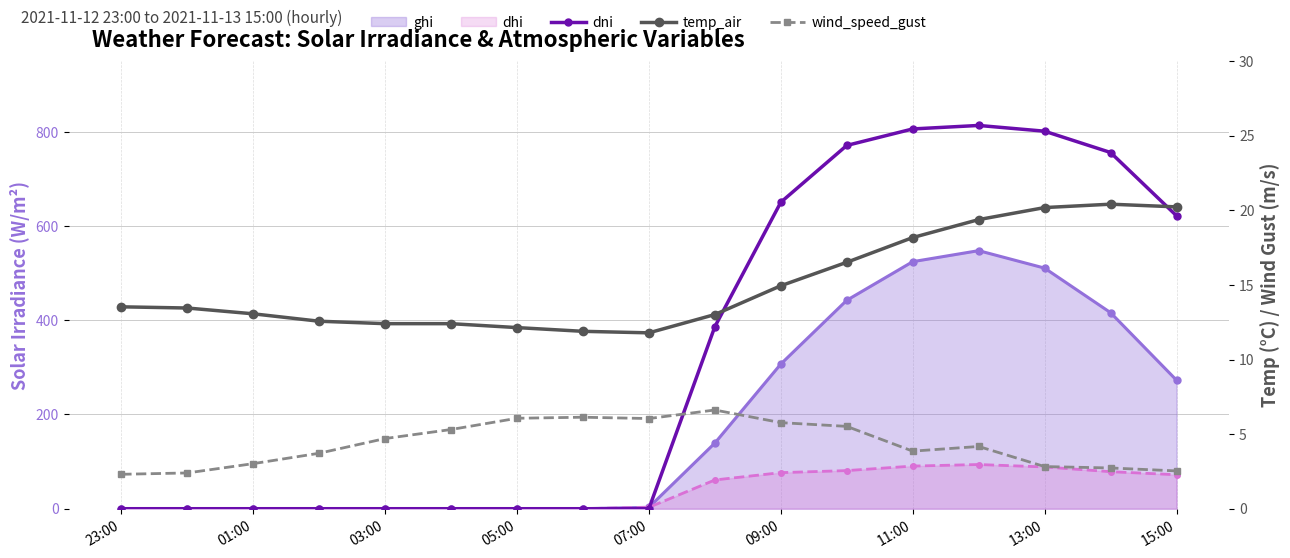

What is the difference between the maximum and second lowest values in the dni series?

813.5